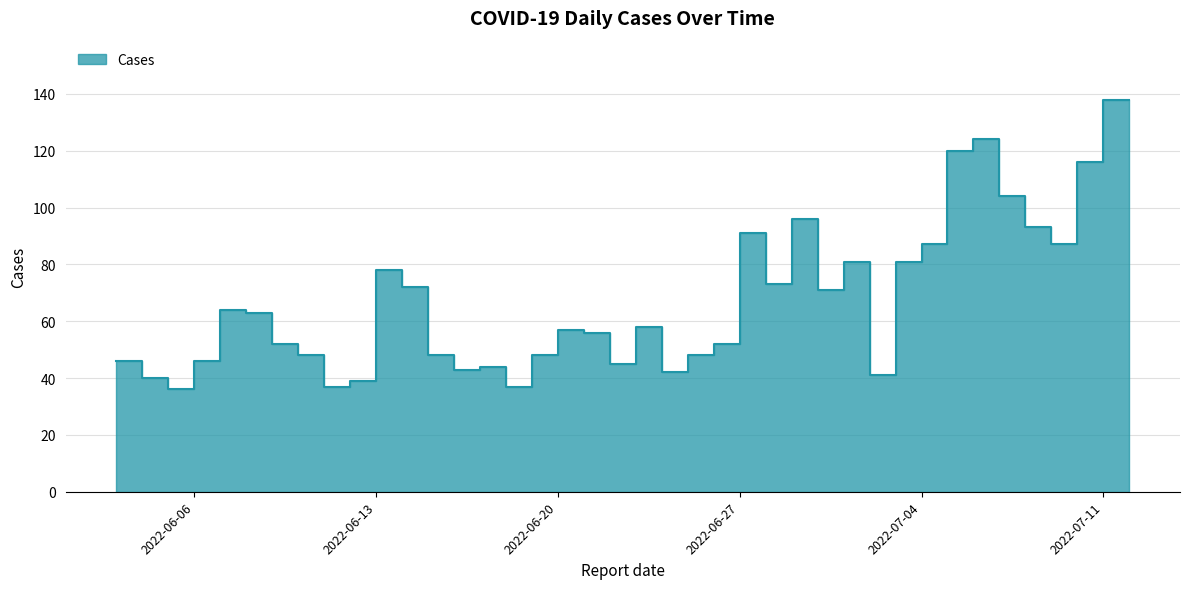

Which label corresponds to the largest value in the chart?

2022-07-12